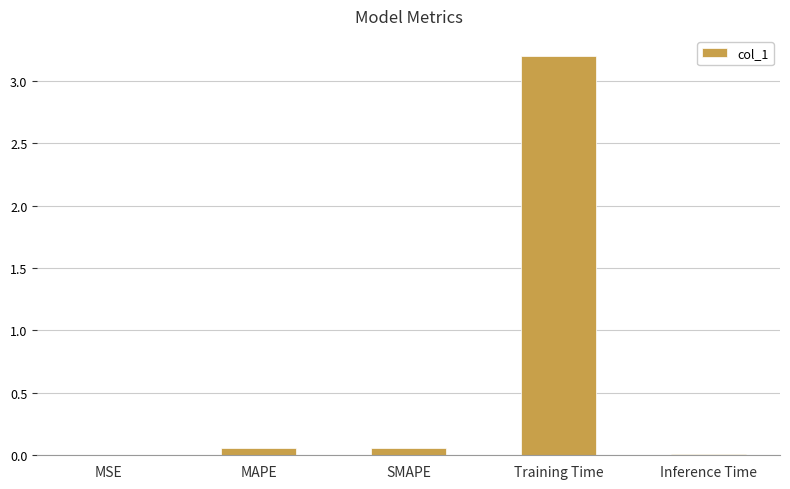

The value at Training Time is 2.1. True or false?

False